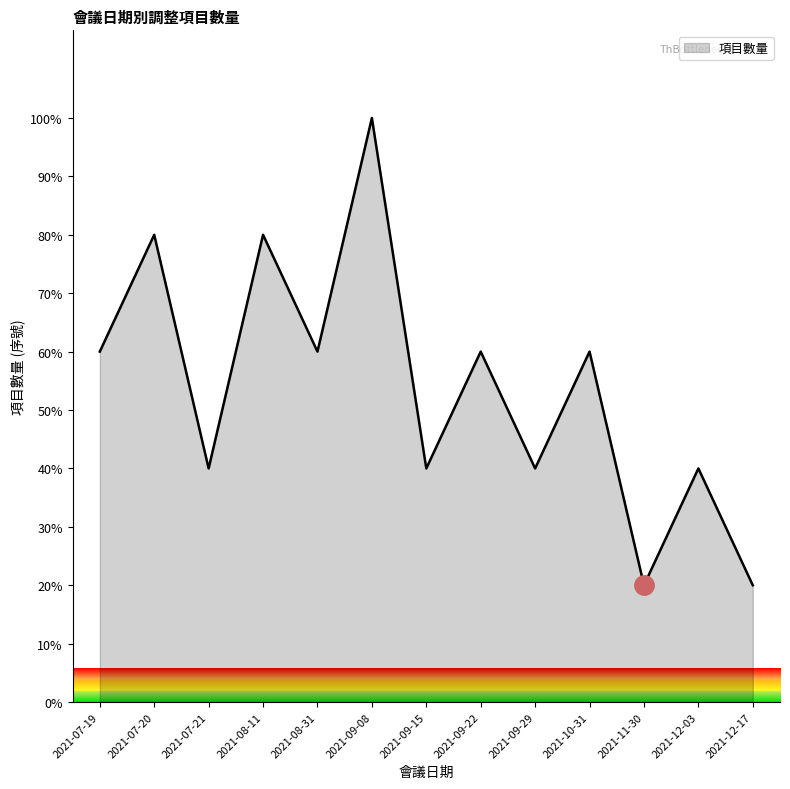

Reading left to right, list all the values displayed in this chart.

60	80	40	80	60	100	40	60	40	60	20	40	20